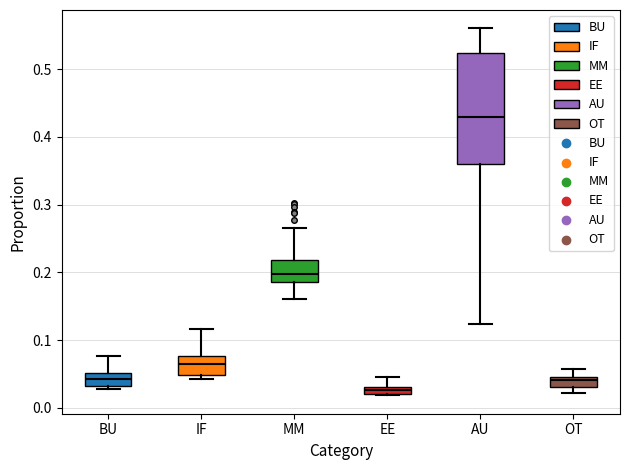

Where does the median line of the box for AU sit on the y-axis? The values are not printed on the chart, so give them approximately, as read against the axis.

0.43